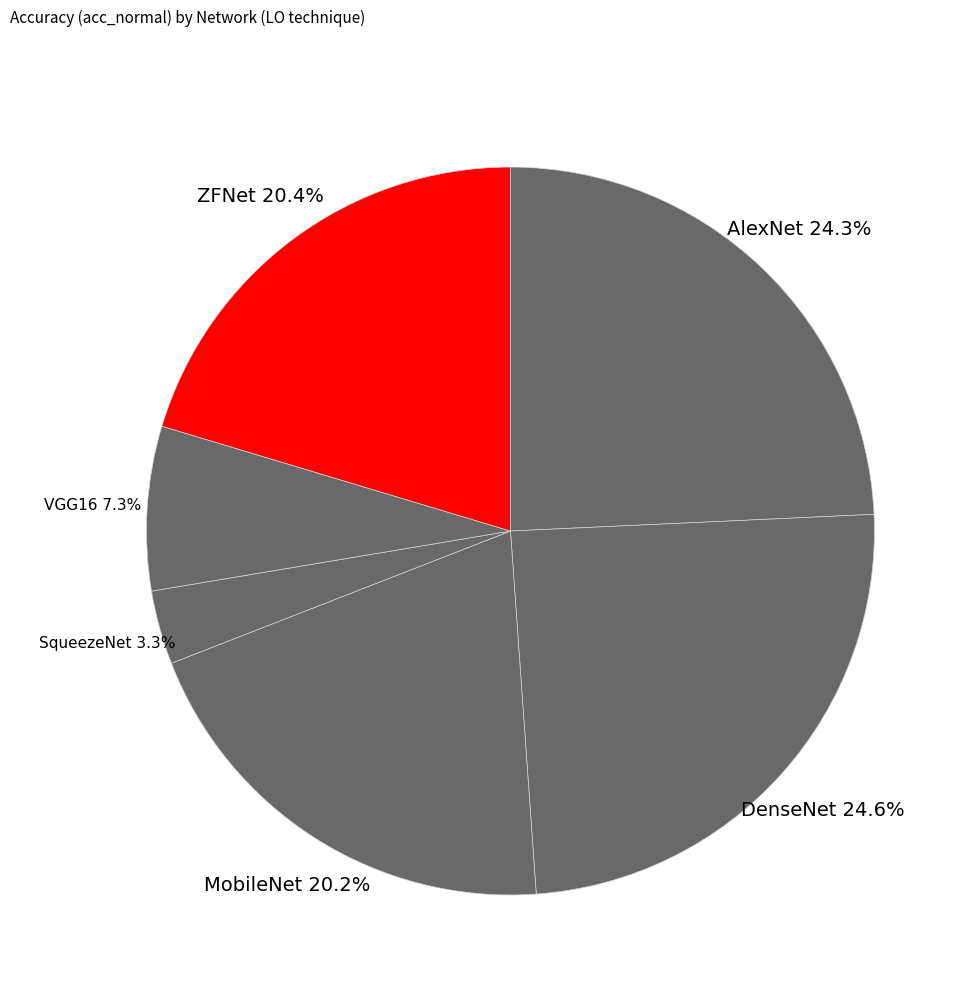

What portion of the pie excludes ZFNet?

79.6%